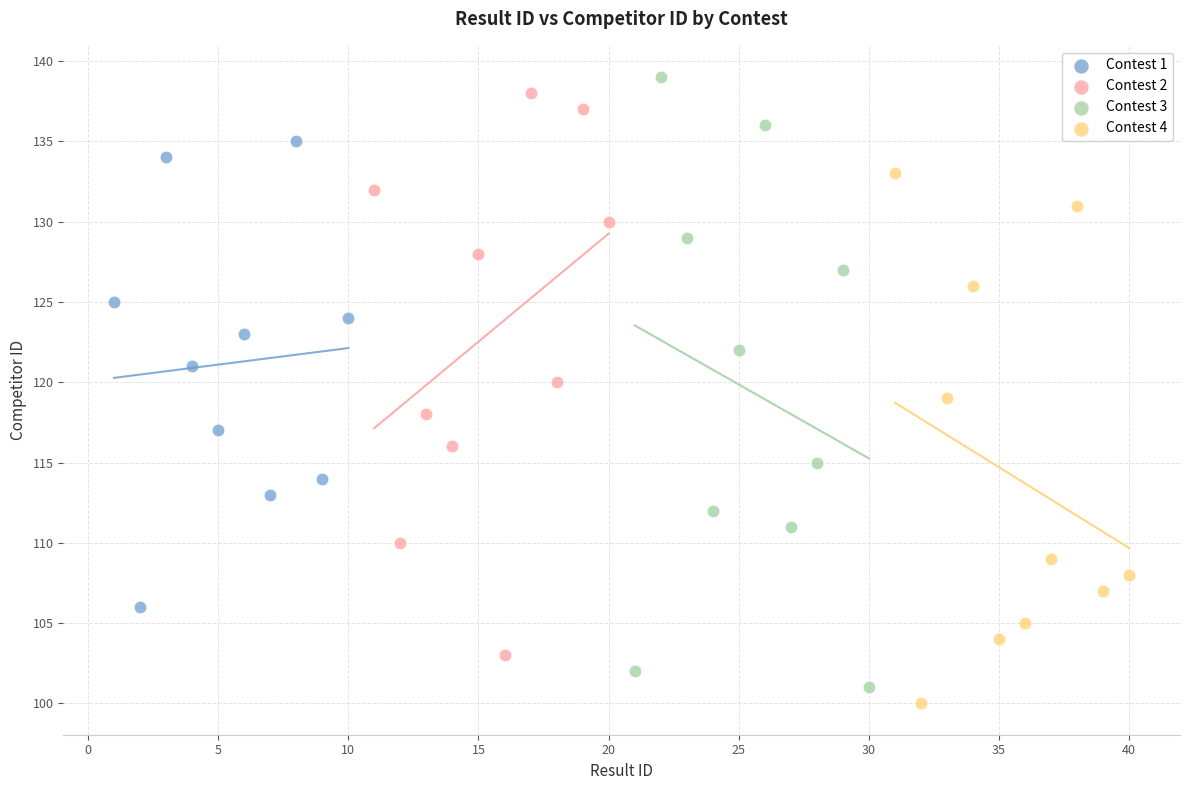

Which series has the largest Y range (max minus min)?

Contest 3